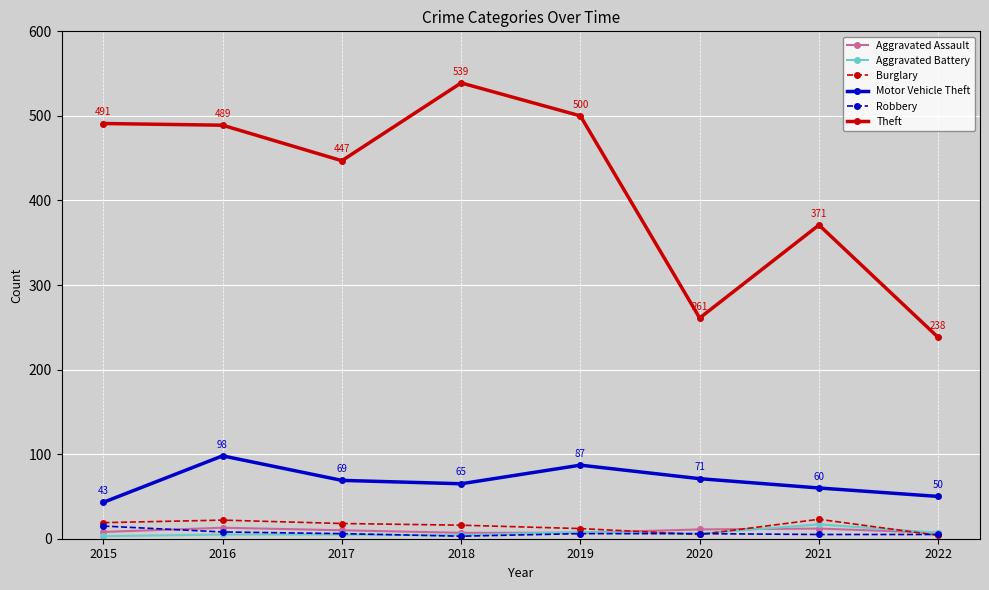

True or false: Motor Vehicle Theft and Robbery intersect in this chart.

False